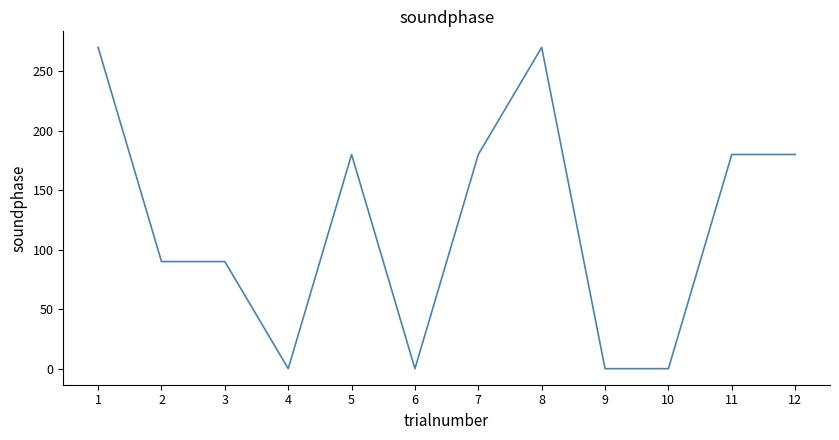

What is the greatest value displayed?

270